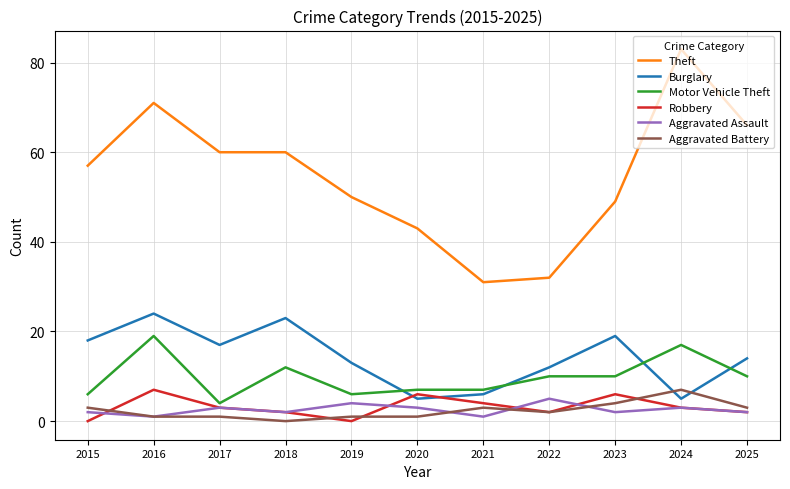

What is the total value across all series at 2021?

52